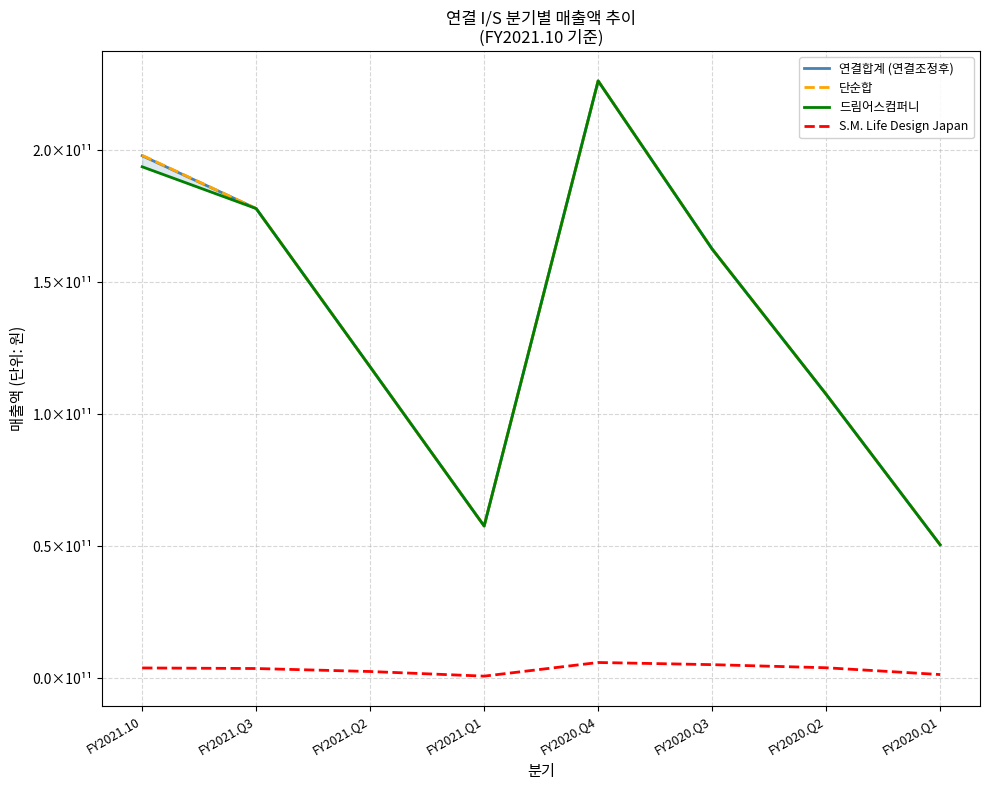

At which label does 단순합 first exceed 162636464186?

FY2021.10